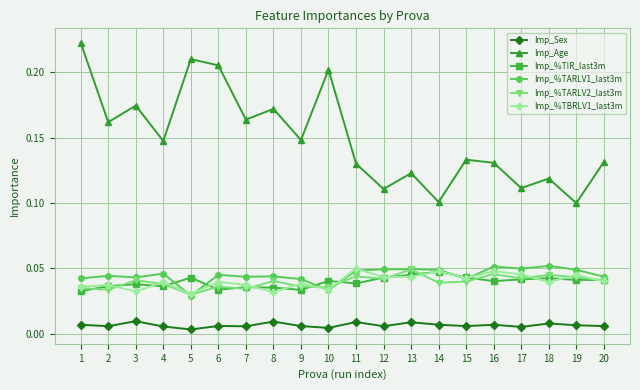

Which series has the largest range (max minus min)?

Imp_Age